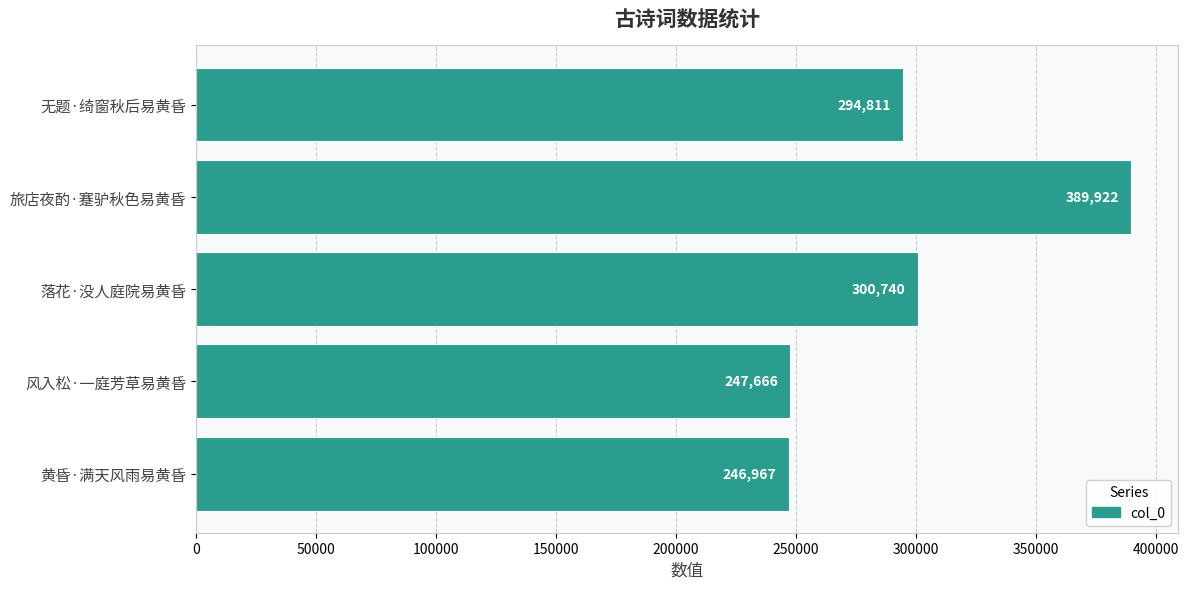

Is it true that the value at 无题·绮窗秋后易黄昏 is 517542?

False